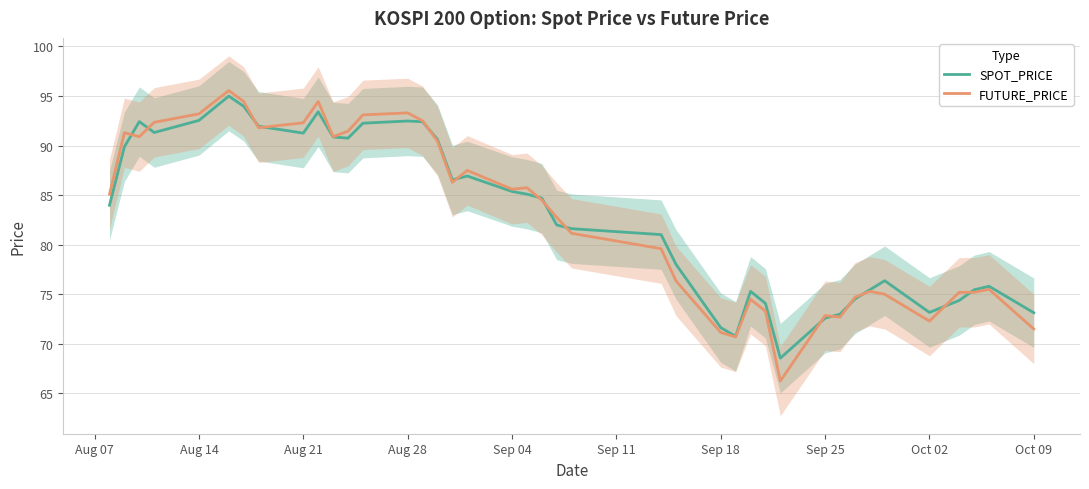

At how many categories does at least one series exceed 86?

17